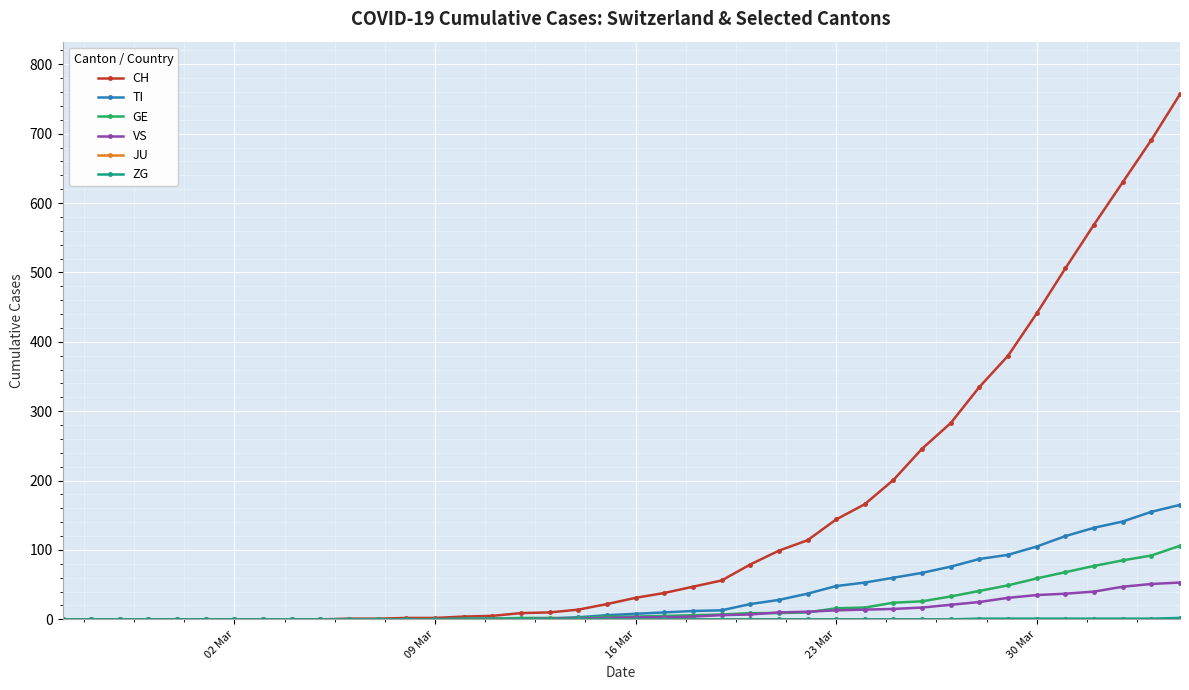

What is the maximum value for GE?

106